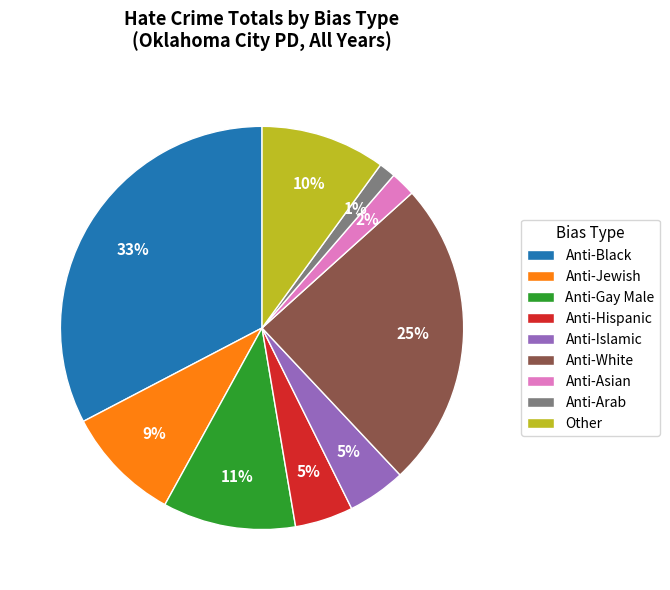

To the nearest percent, what is the average slice percentage?

11%